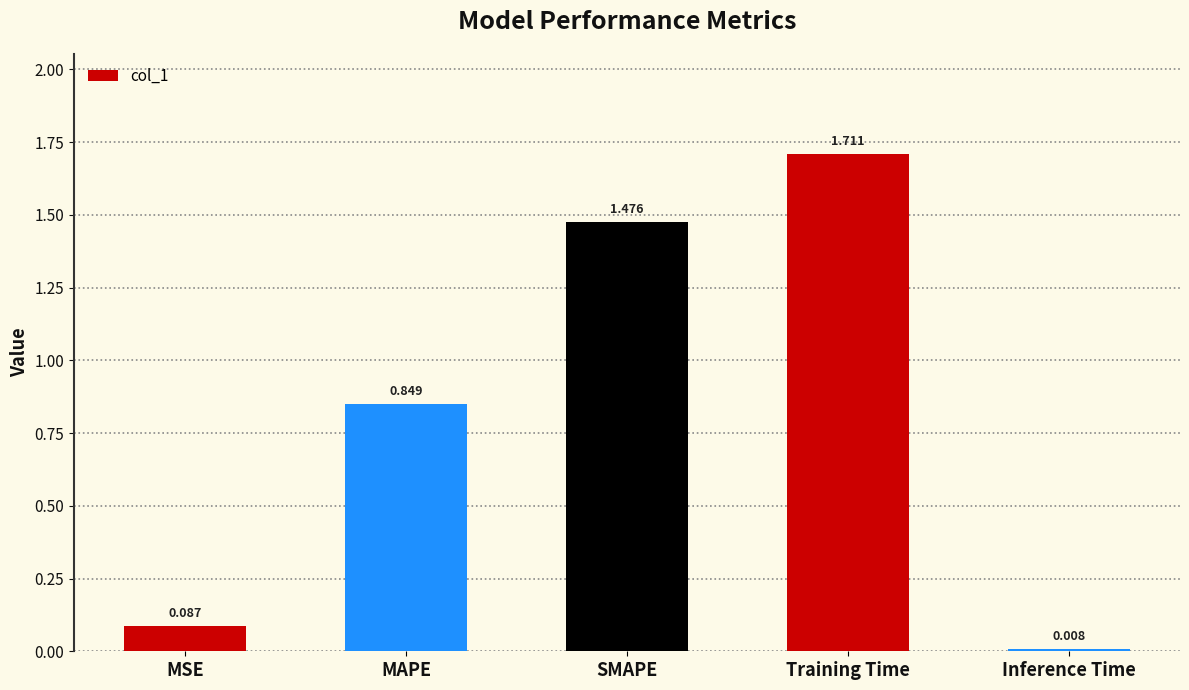

What position from the right is MAPE?

4